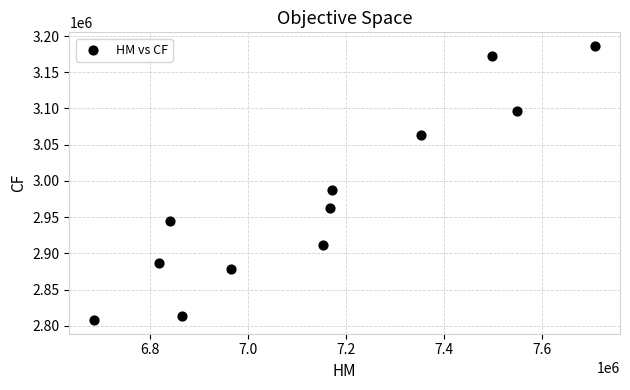

What Y value in the scatter plot is closest to 2997150?

2987291